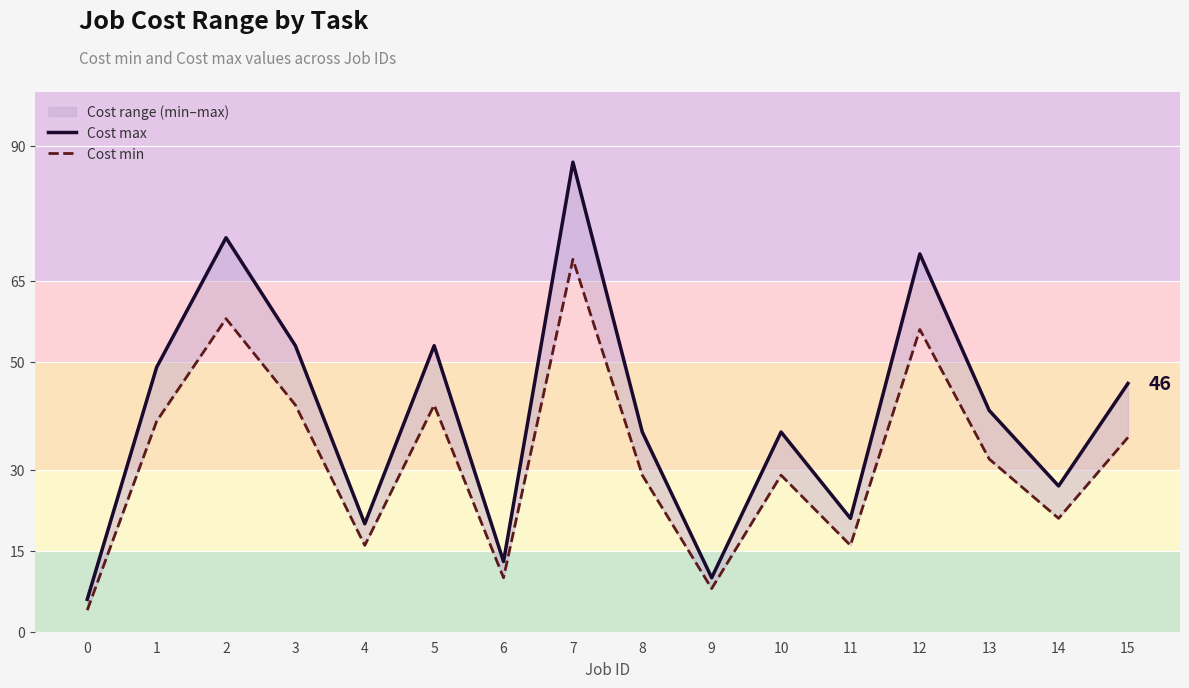

The Cost min series shows 7 at 0. True or false?

False